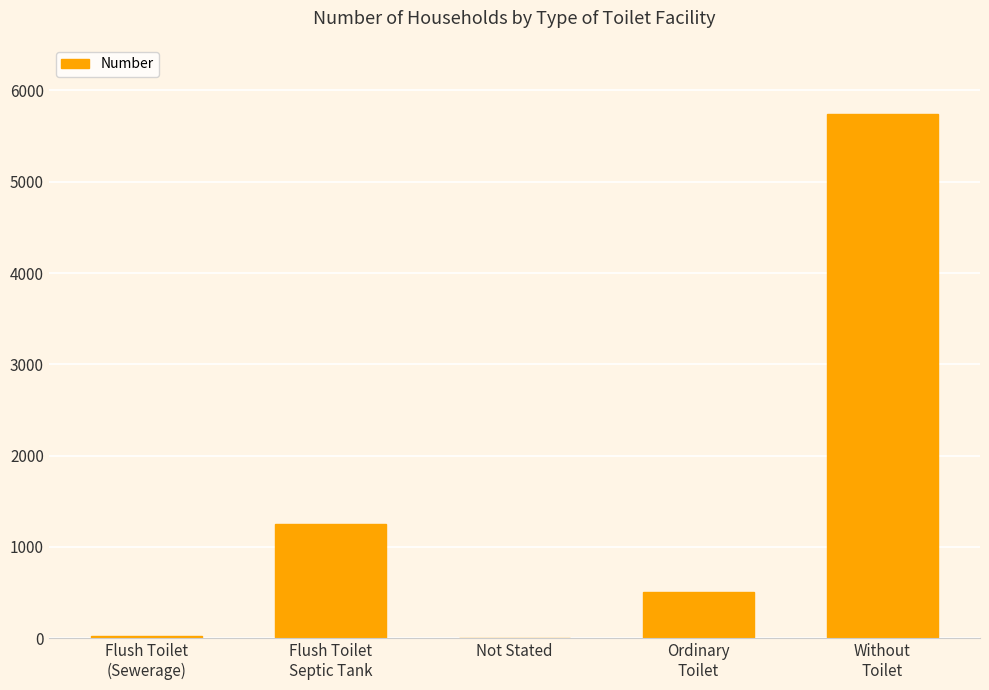

What is the maximum value shown in the chart?

5743